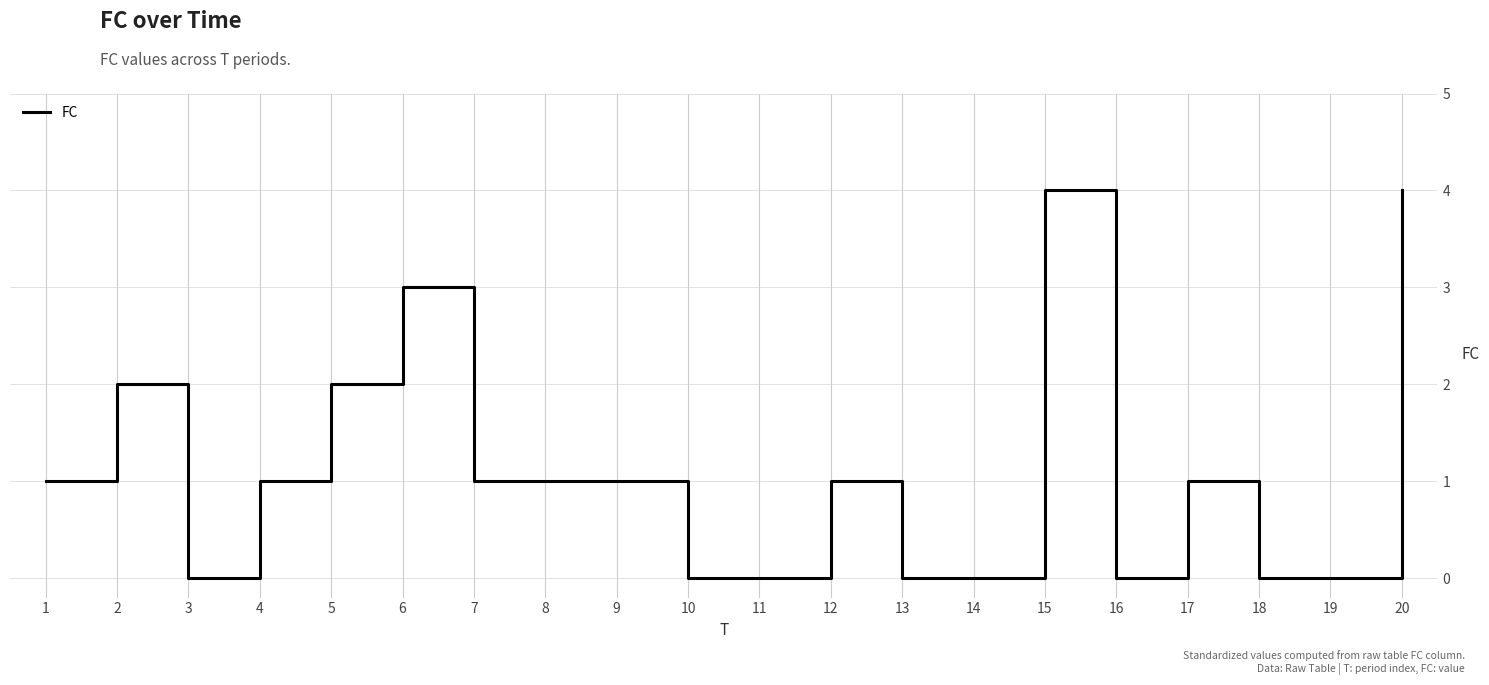

Reading left to right, list all the values displayed in this chart.

1	2	0	1	2	3	1	1	1	0	0	1	0	0	4	0	1	0	0	4